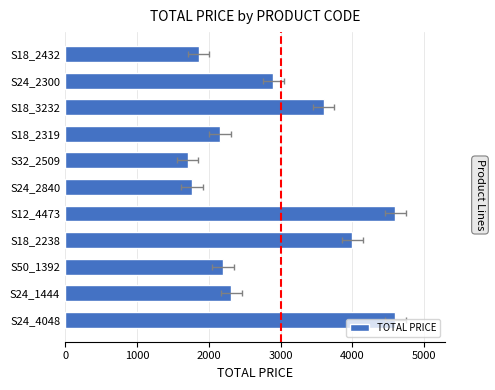

What position from the left is S24_4048?

1